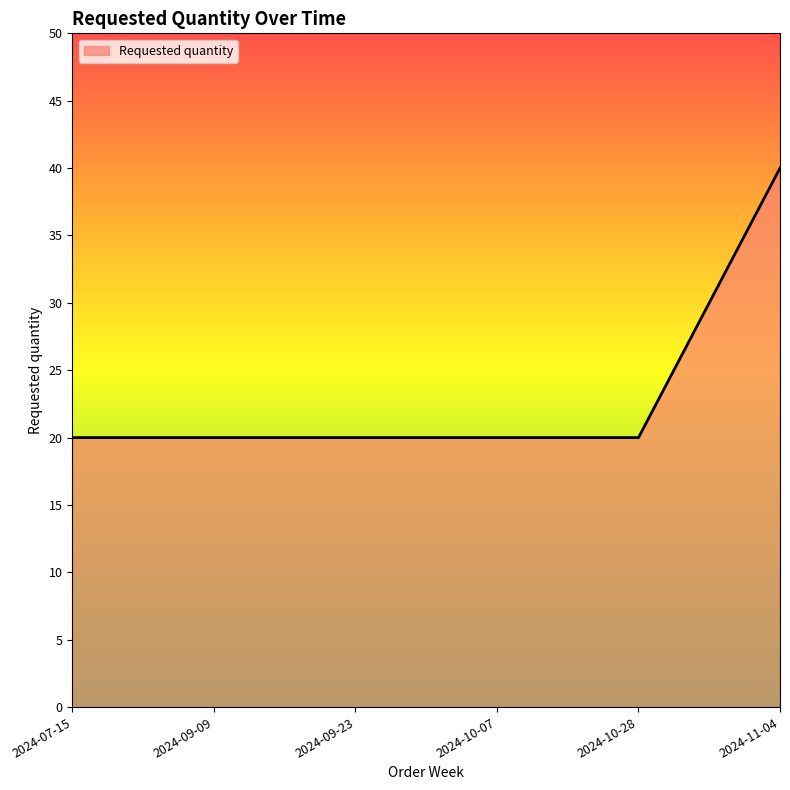

Reading right to left, transcribe all the data shown in this chart.

40	20	20	20	20	20